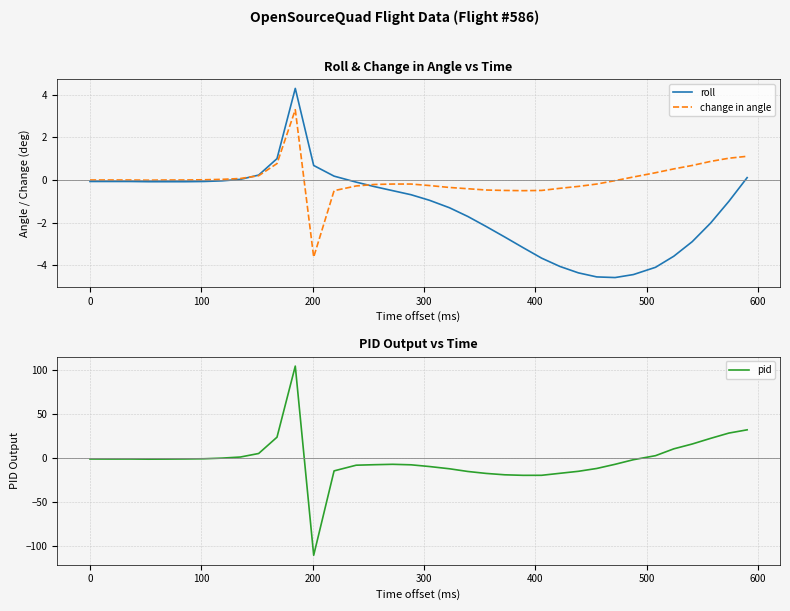

What is the difference between the maximum and minimum values in the pid series?

214.8